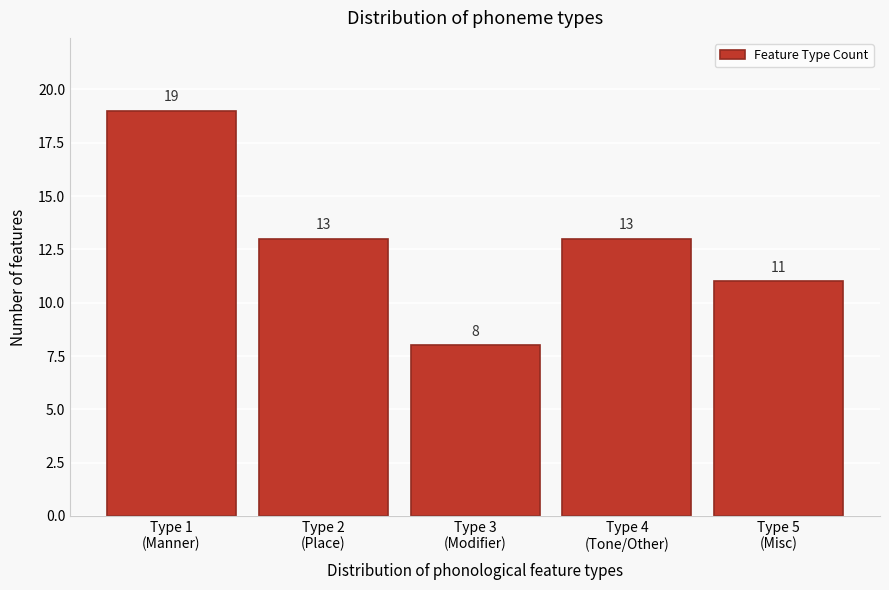

Reading left to right, list all the values displayed in this chart.

19	13	8	13	11